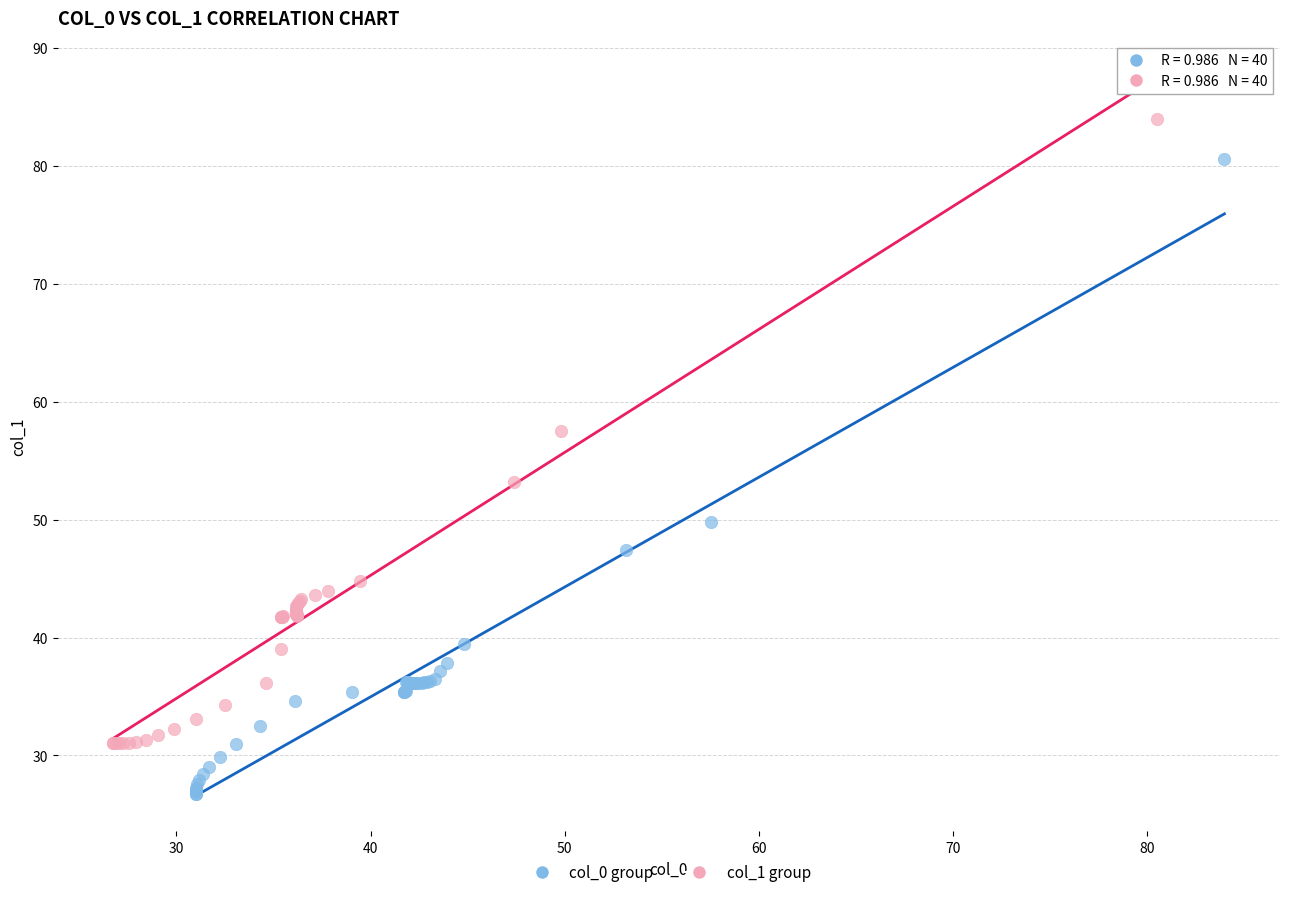

Which series reaches the maximum Y coordinate?

col_1 group